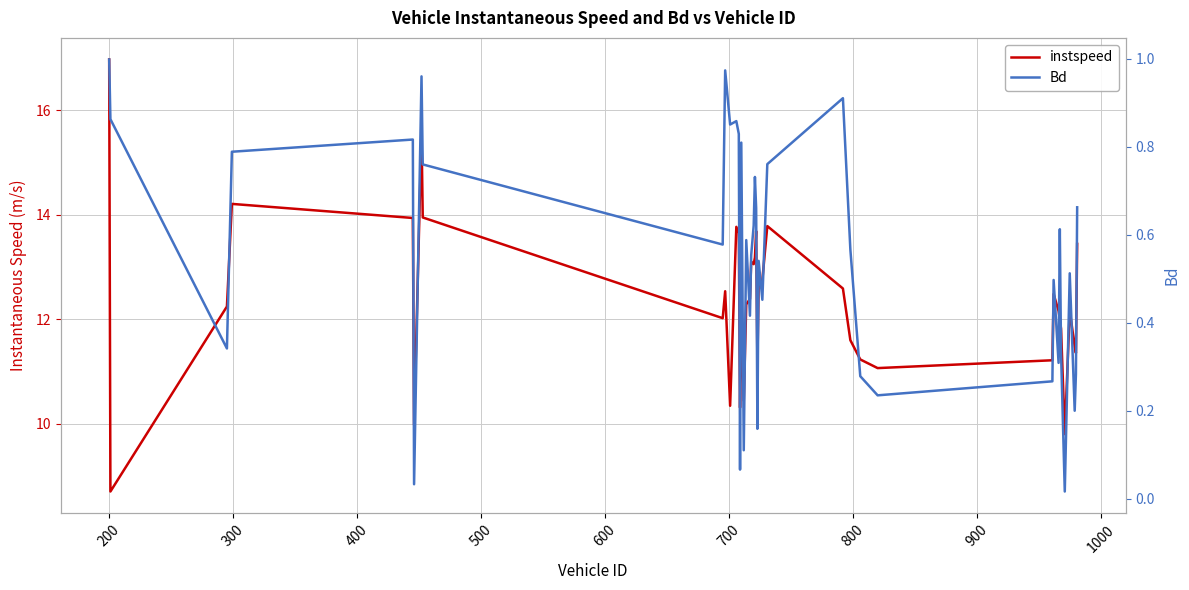

At 400, list the series in order from smallest to largest.

Bd, instspeed